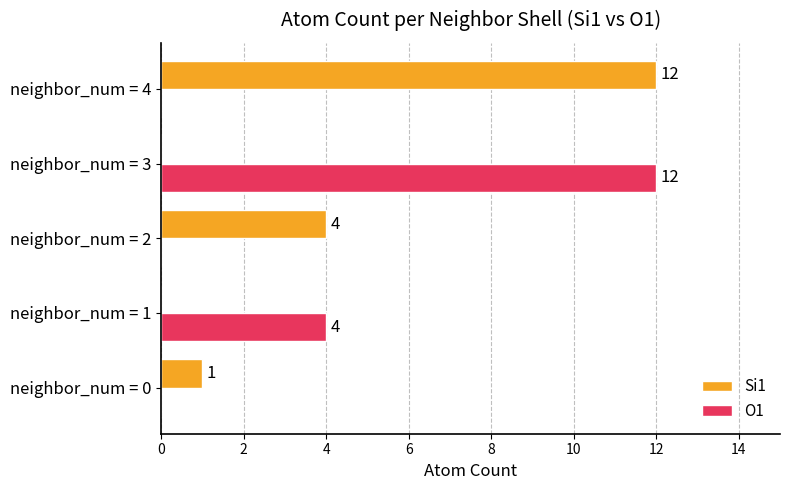

At which label does O1 reach its peak?

neighbor_num = 3